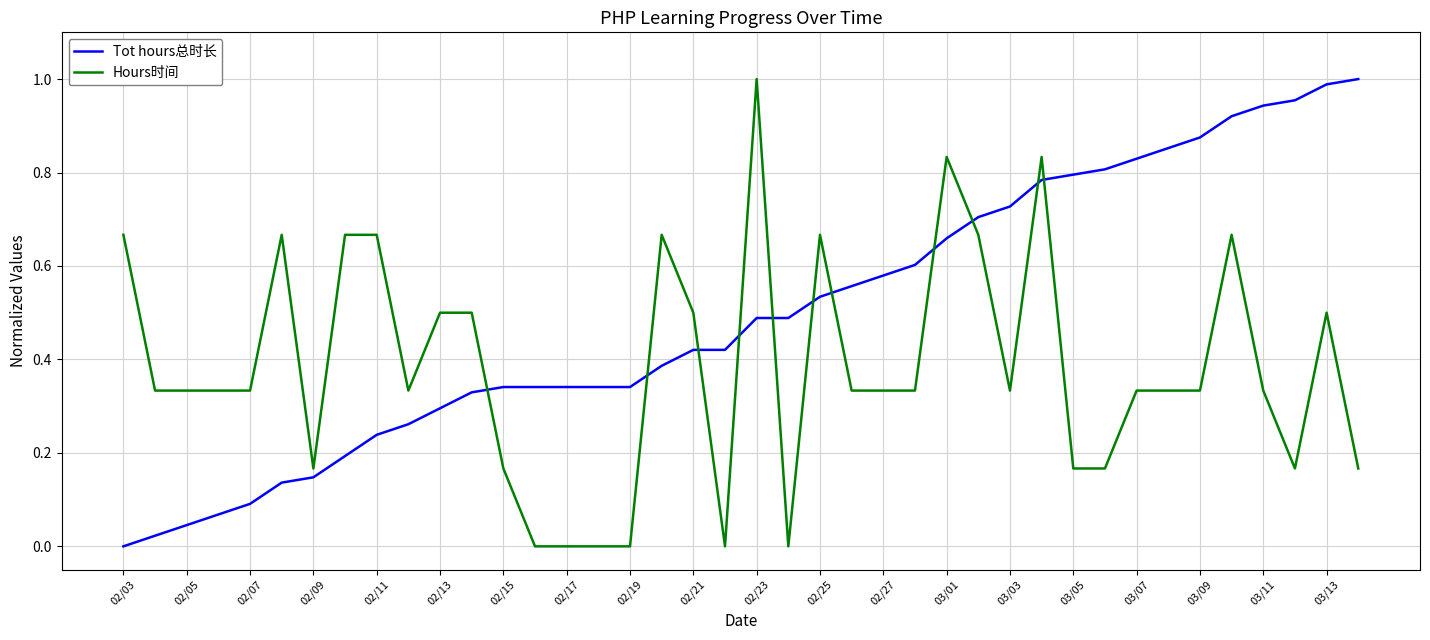

Rank the series by their average value, from lowest to highest.

Hours时间, Tot hours总时长